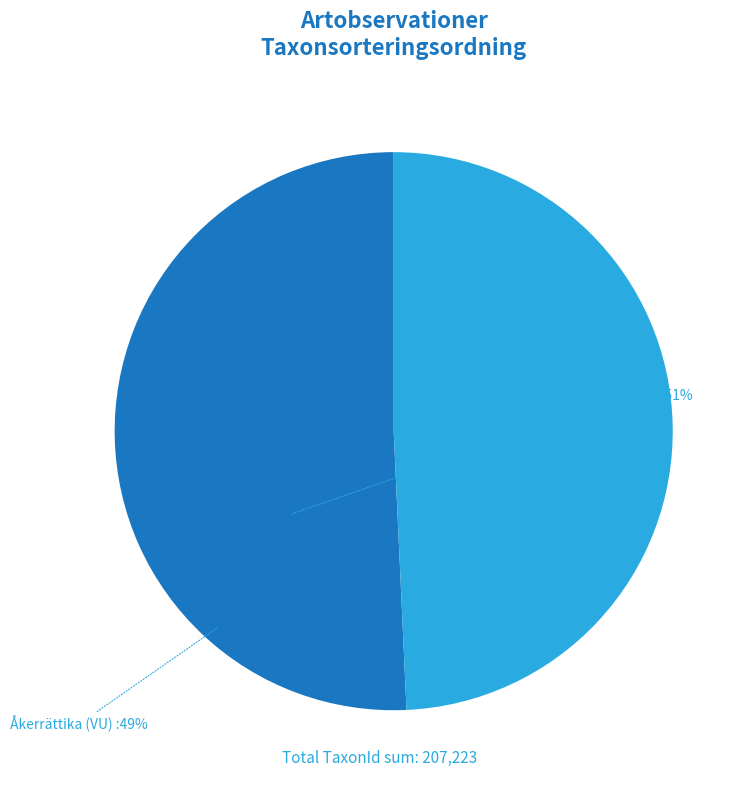

Is there a majority slice in this chart?

Yes